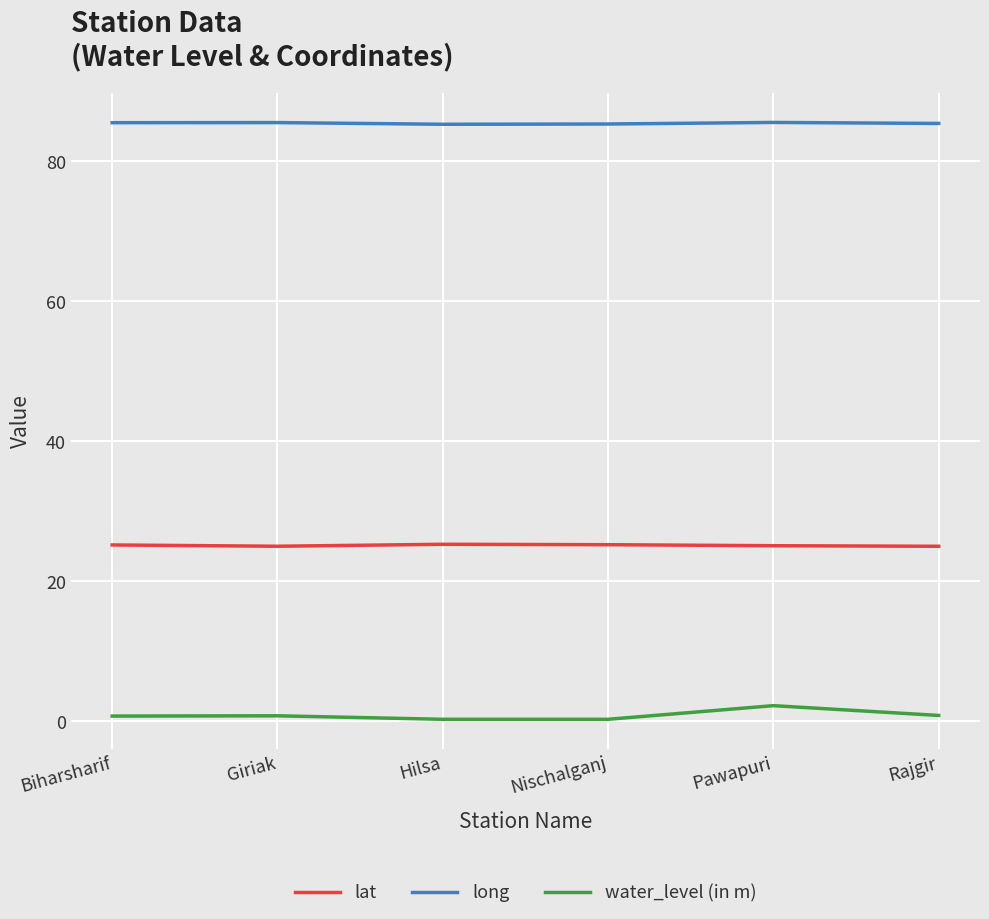

Is it true that lat equals 25.1 at Pawapuri?

True